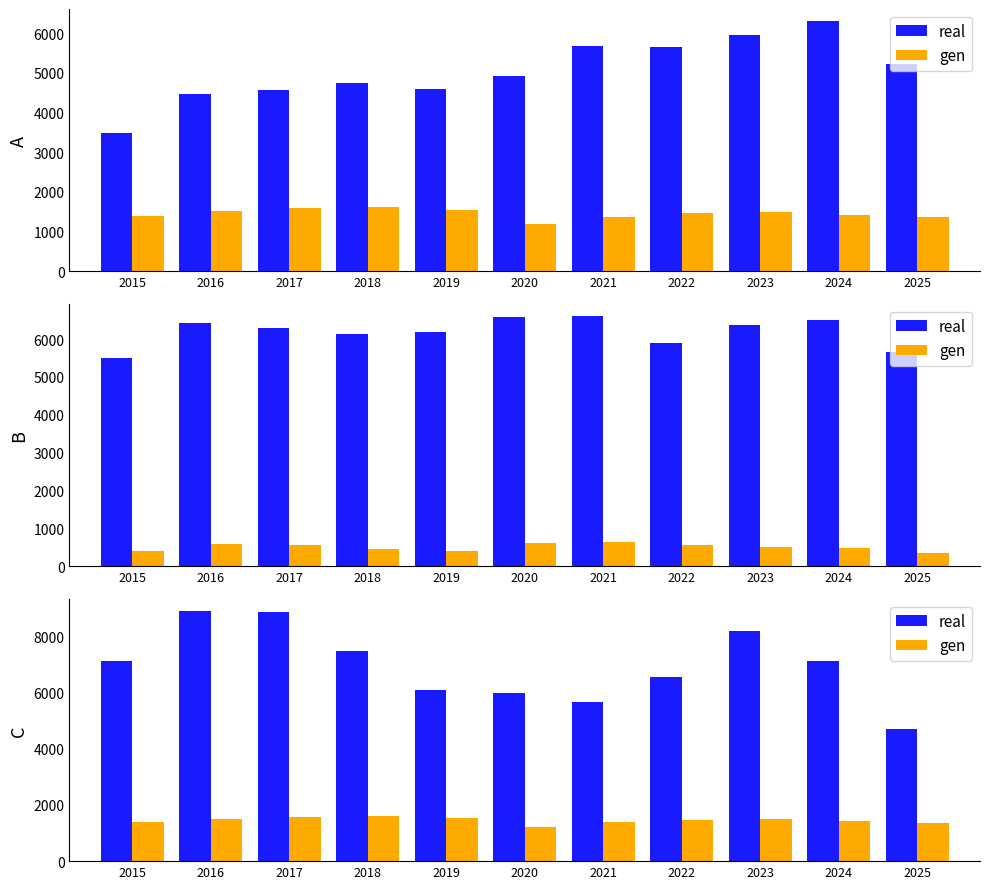

Does the chart contain any negative values?

No